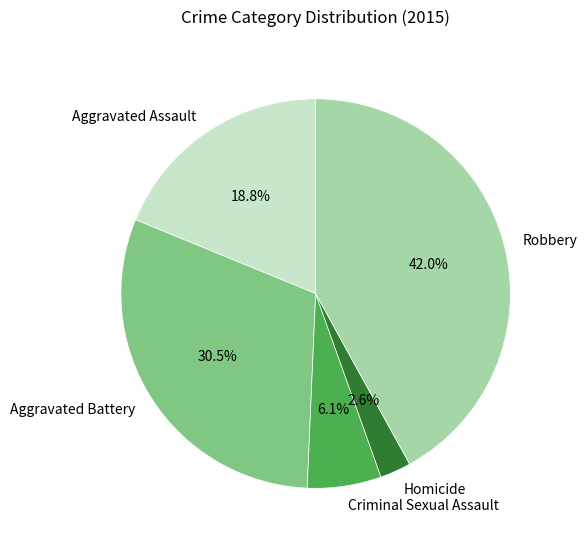

Which category has the smallest portion of the pie?

Homicide